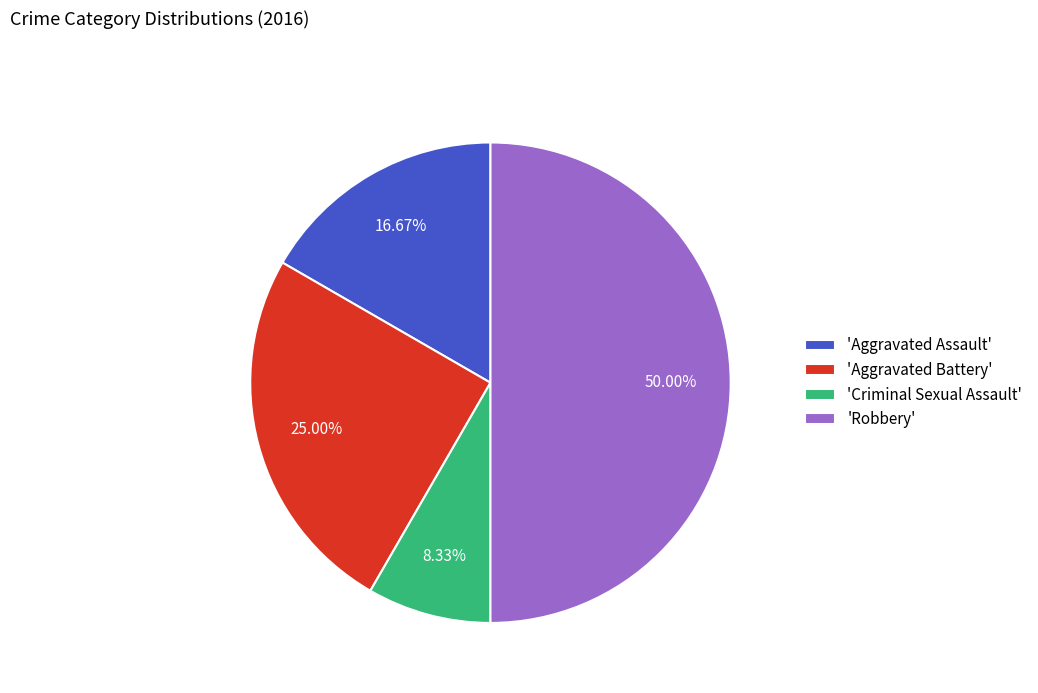

Do 'Aggravated Battery' and 'Aggravated Assault' together represent more than half of the pie?

No